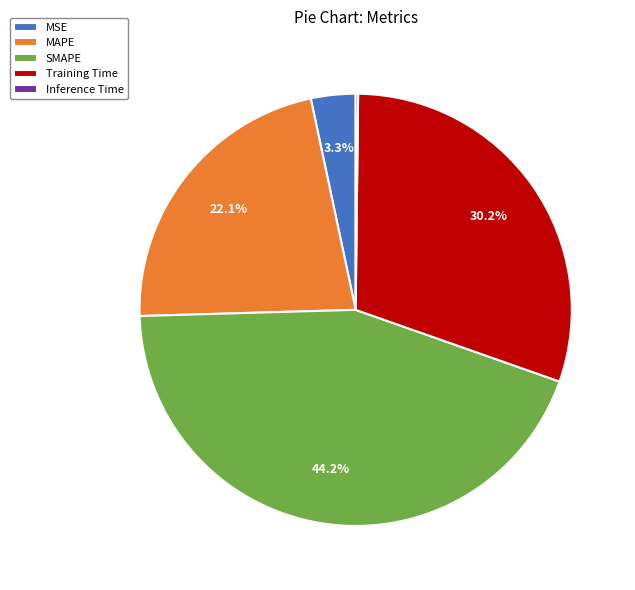

Is there a majority slice in this chart?

No